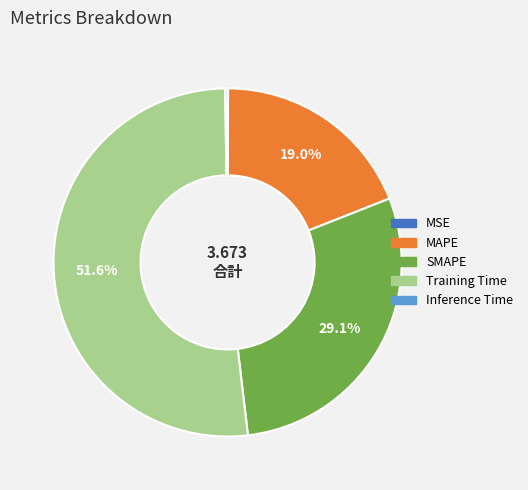

What percentage is NOT represented by MAPE?

81.0%